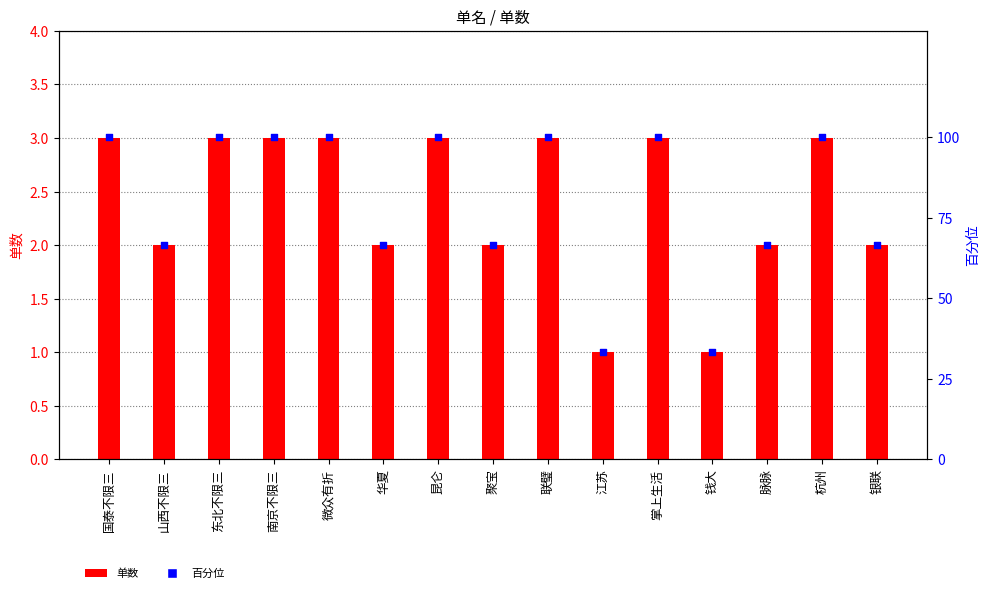

Which series contains the lowest Y value?

单数